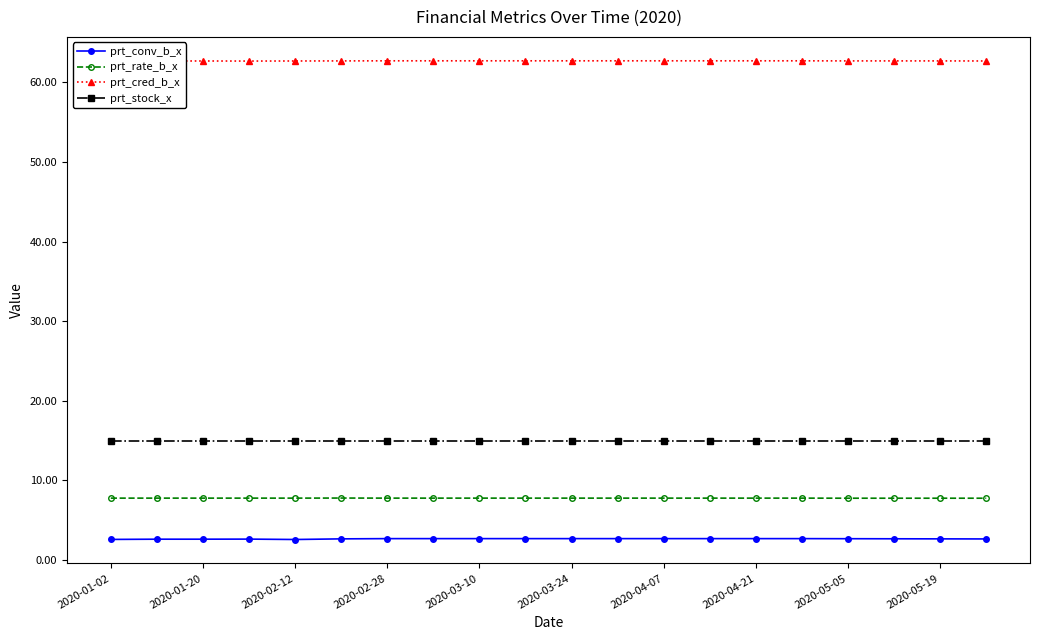

Rank the series by their maximum value, from highest to lowest.

prt_cred_b_x, prt_stock_x, prt_rate_b_x, prt_conv_b_x